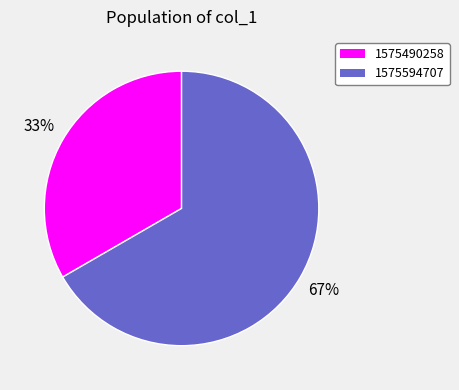

To the nearest percent, what is the average slice percentage?

50%